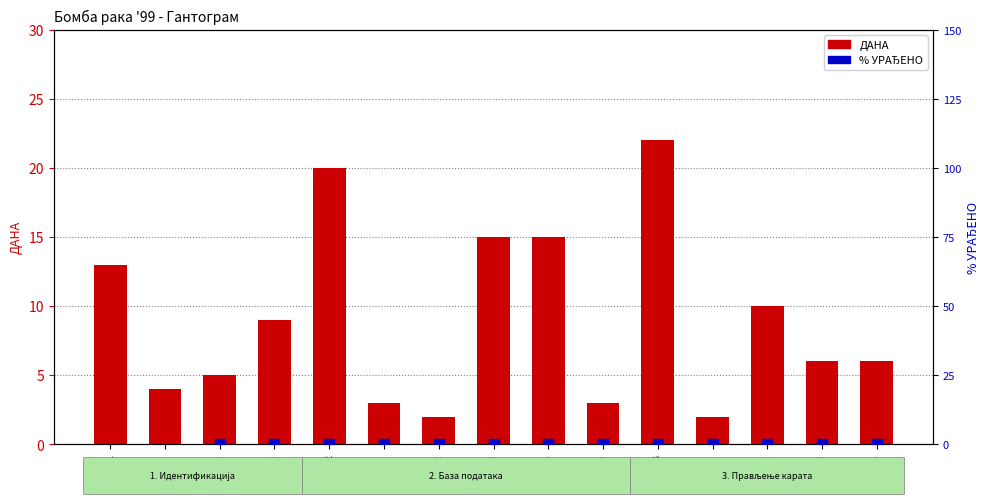

Which series has the largest total across all categories?

% УРАЂЕНО